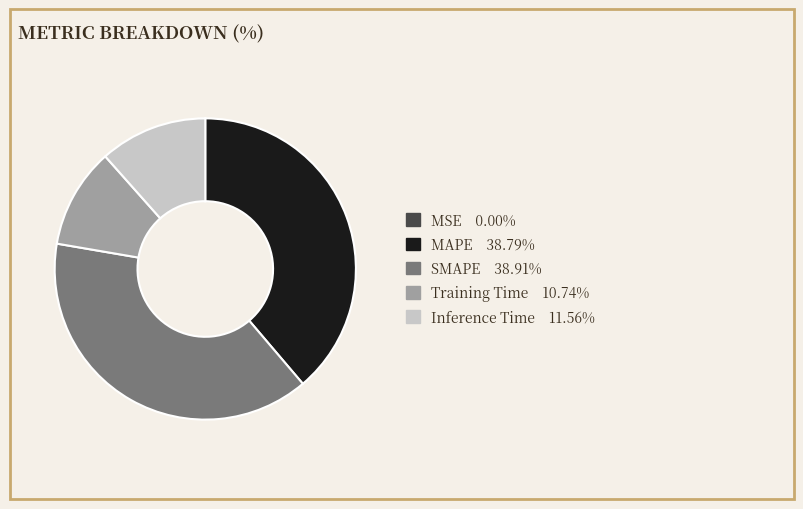

Is there any slice that represents more than half of the pie?

No